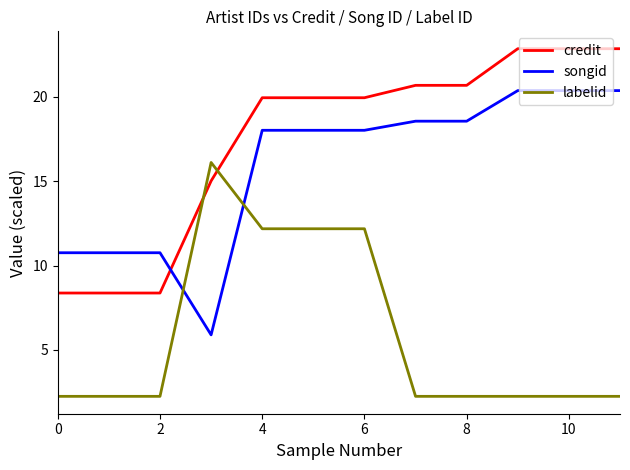

What is the highest value of the credit series?

22.9